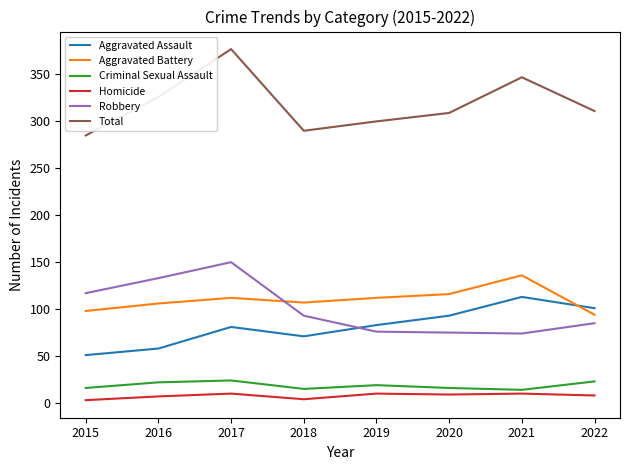

At which category is the sum across all series the highest?

2017